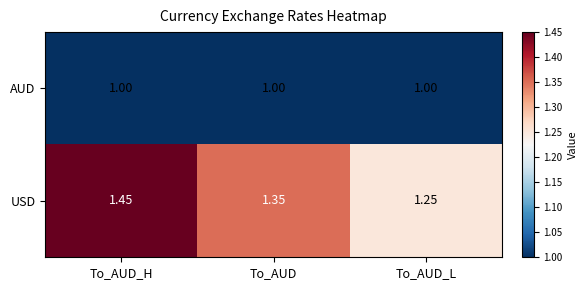

Which label corresponds to the largest value in the chart?

To_AUD_H